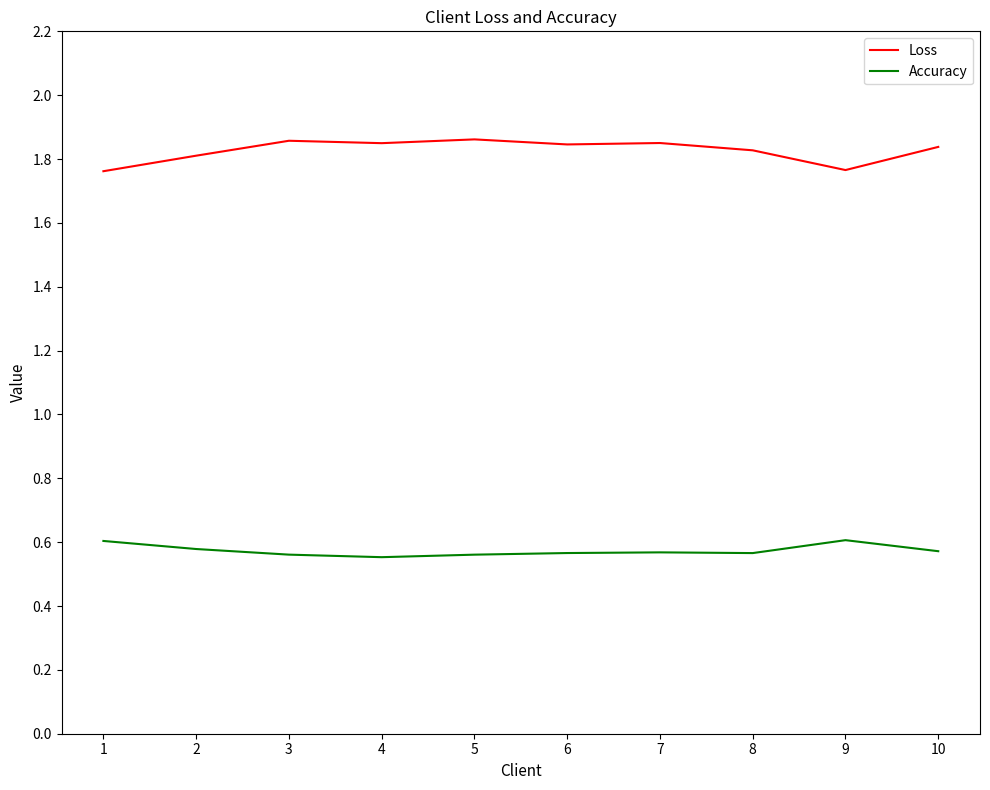

Between 5 and 9, which series saw the biggest shift?

Loss